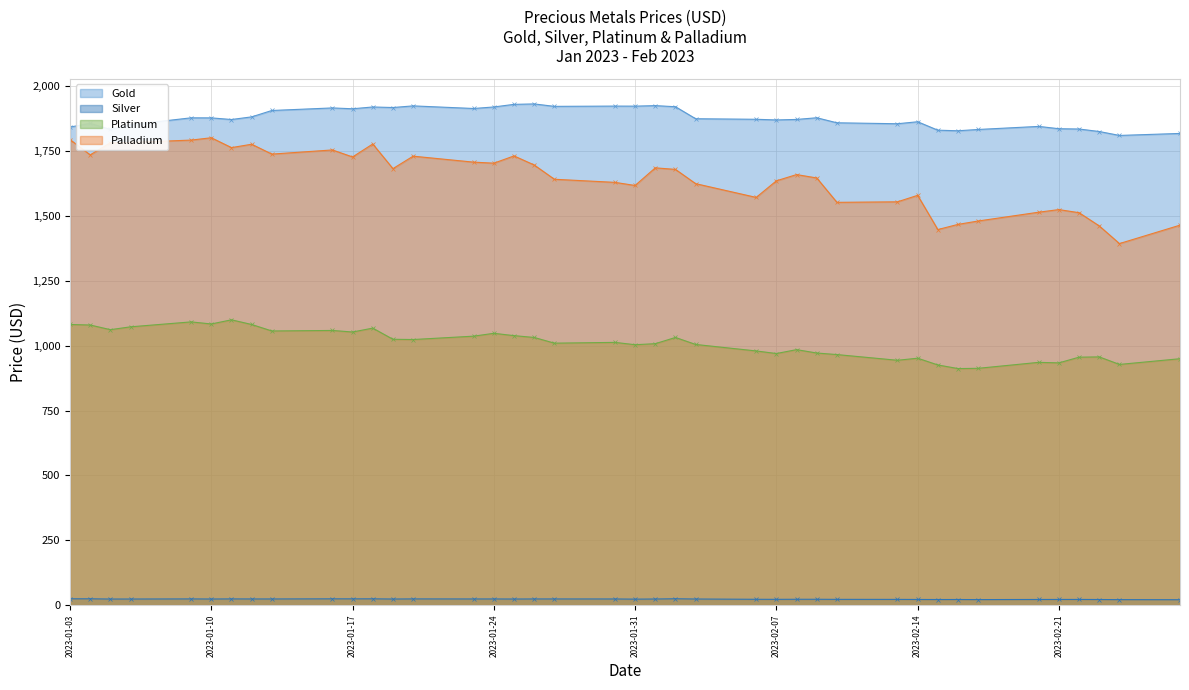

True or false: Platinum has a value of 586.4 at 2023-01-11.

False